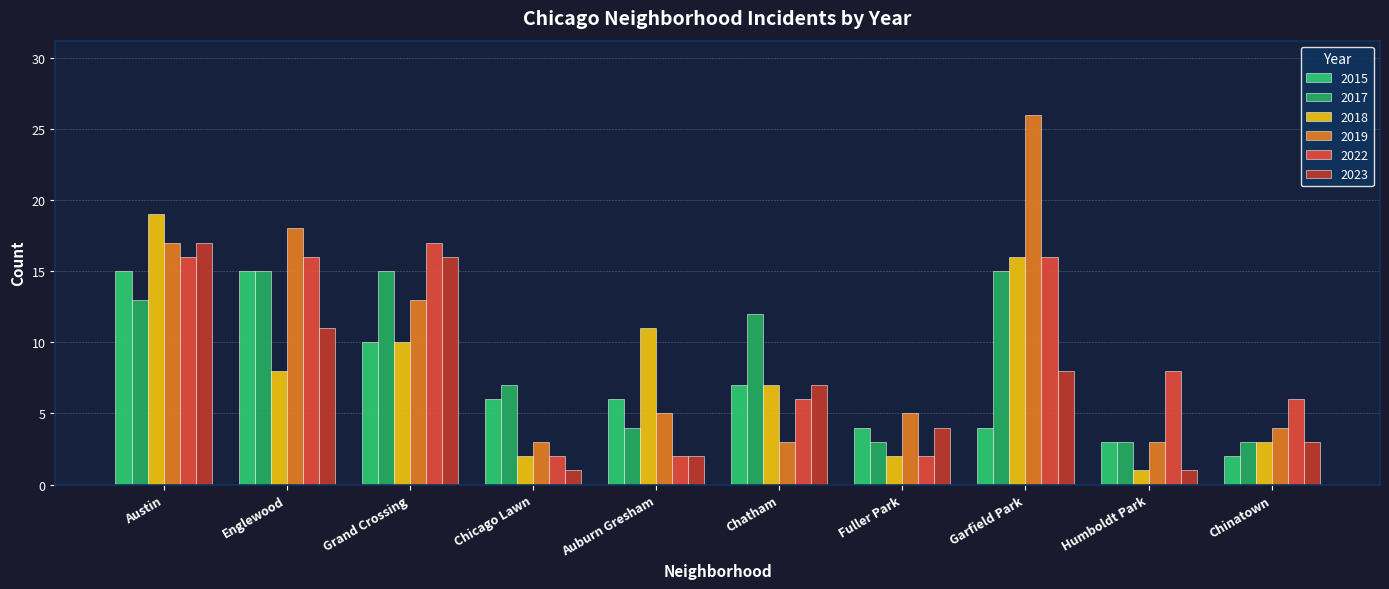

How many bars are there in total?

60